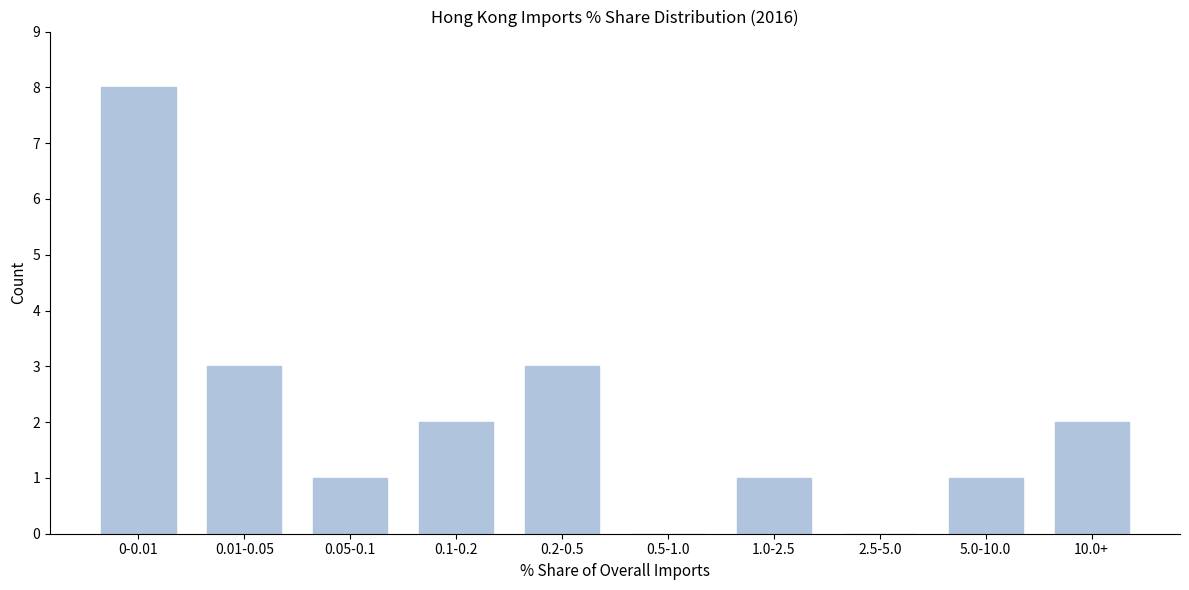

Reading left to right, transcribe all the data shown in this chart.

0-0.01=8	0.01-0.05=3	0.05-0.1=1	0.1-0.2=2	0.2-0.5=3	0.5-1.0=0	1.0-2.5=1	2.5-5.0=0	5.0-10.0=1	10.0+=2